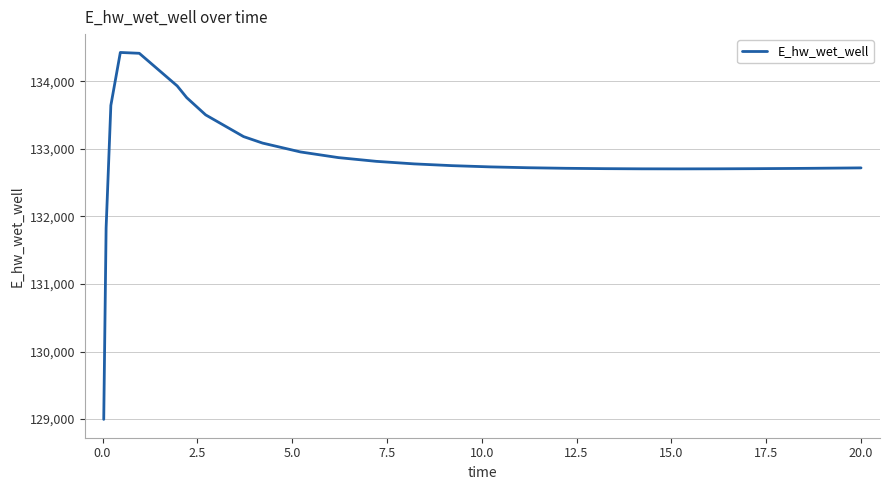

What is the smallest value displayed?

128996.1